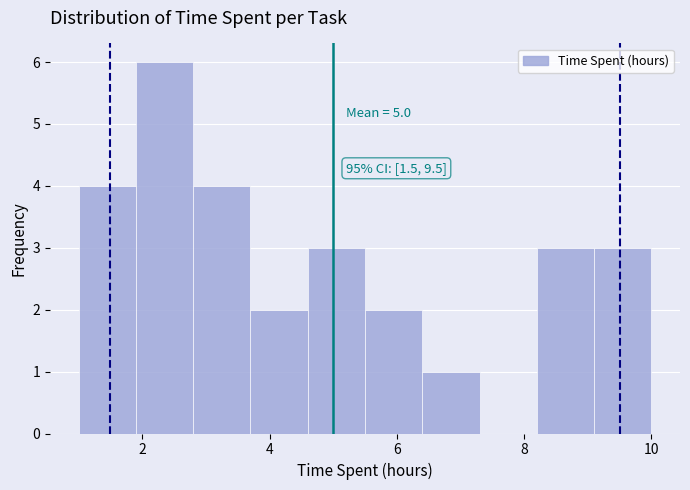

Which range on the x-axis has the tallest bar?

1.9 to 2.8